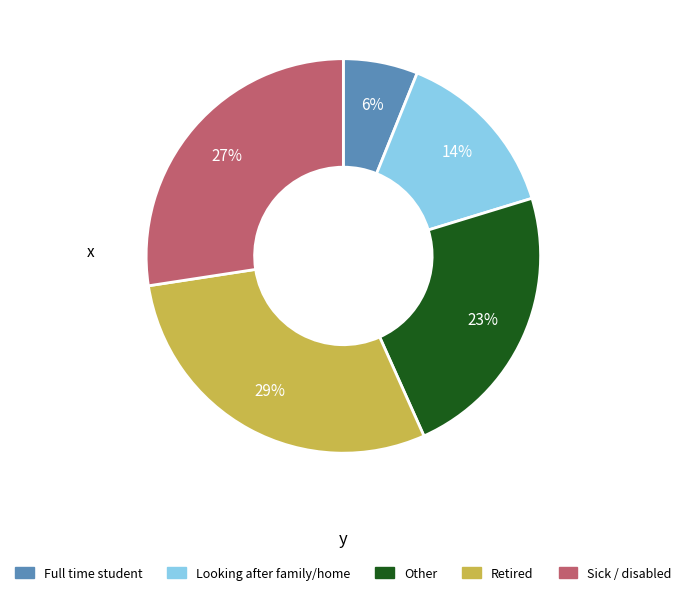

Which category has the smallest portion of the pie?

Full time student